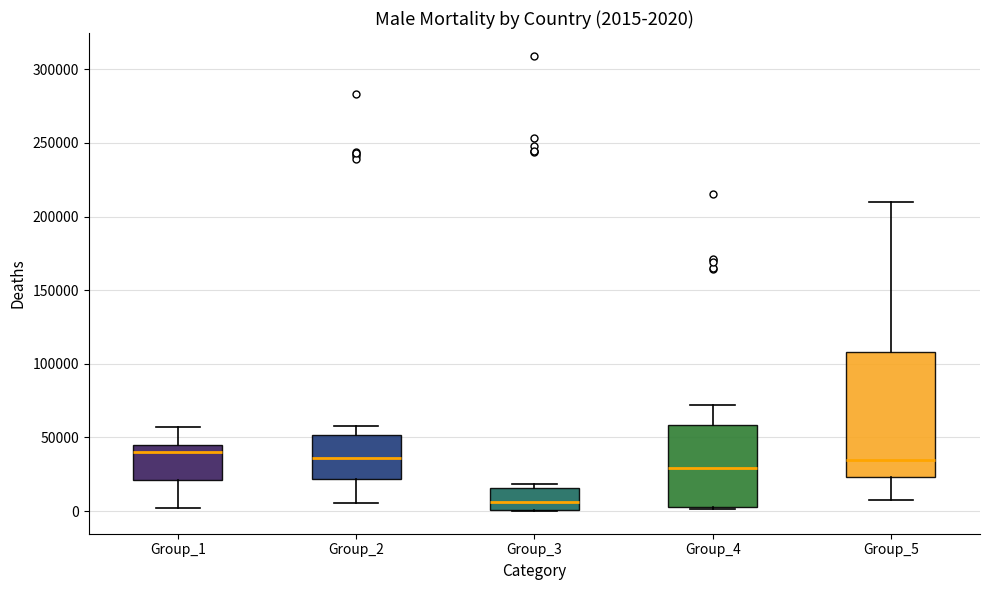

Comparing the boxes themselves (not the whiskers), which one is the tallest?

Group_5